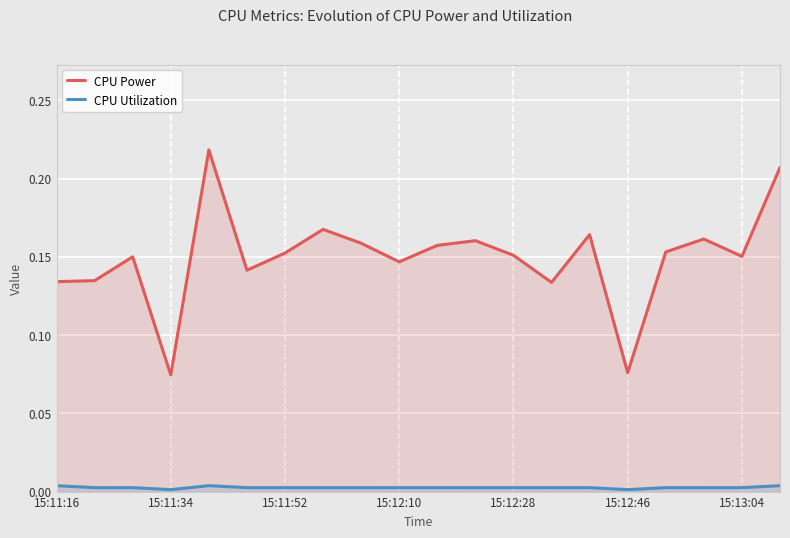

What are all the series names shown in the legend?

CPU Power, CPU Utilization